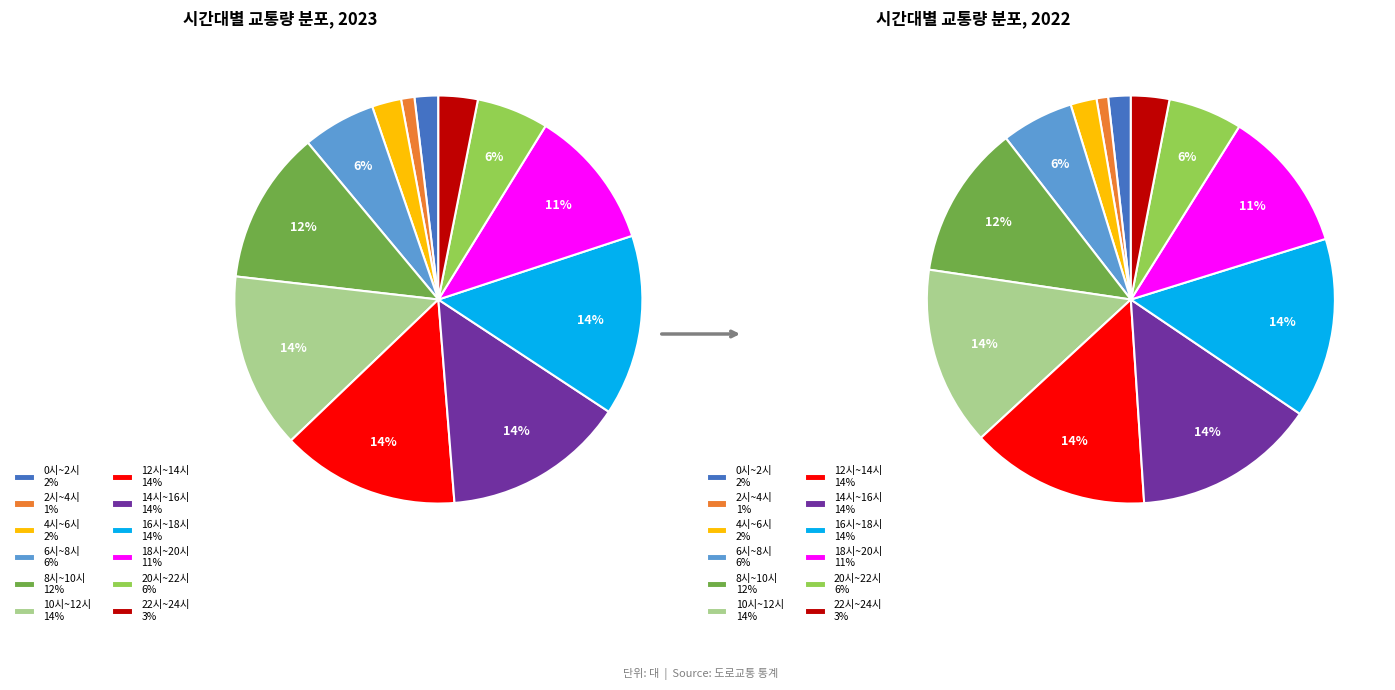

Rank the series at 10 from highest to lowest value.

0시~2시, 2시~4시